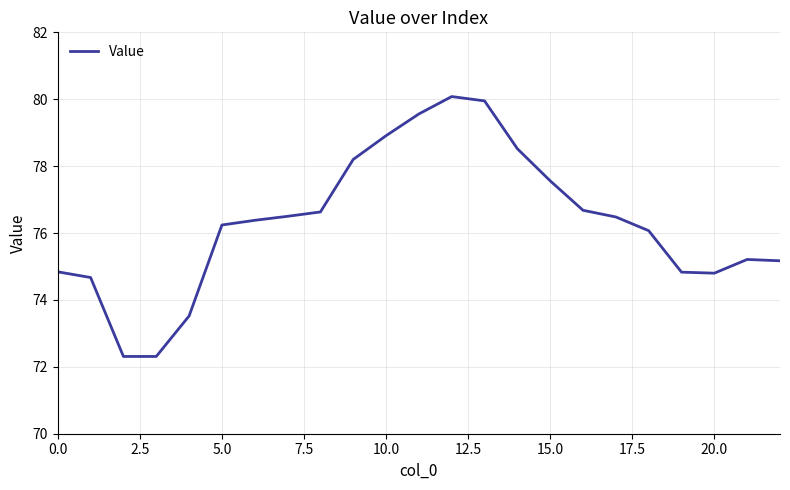

What is the sum of all values?

1755.4